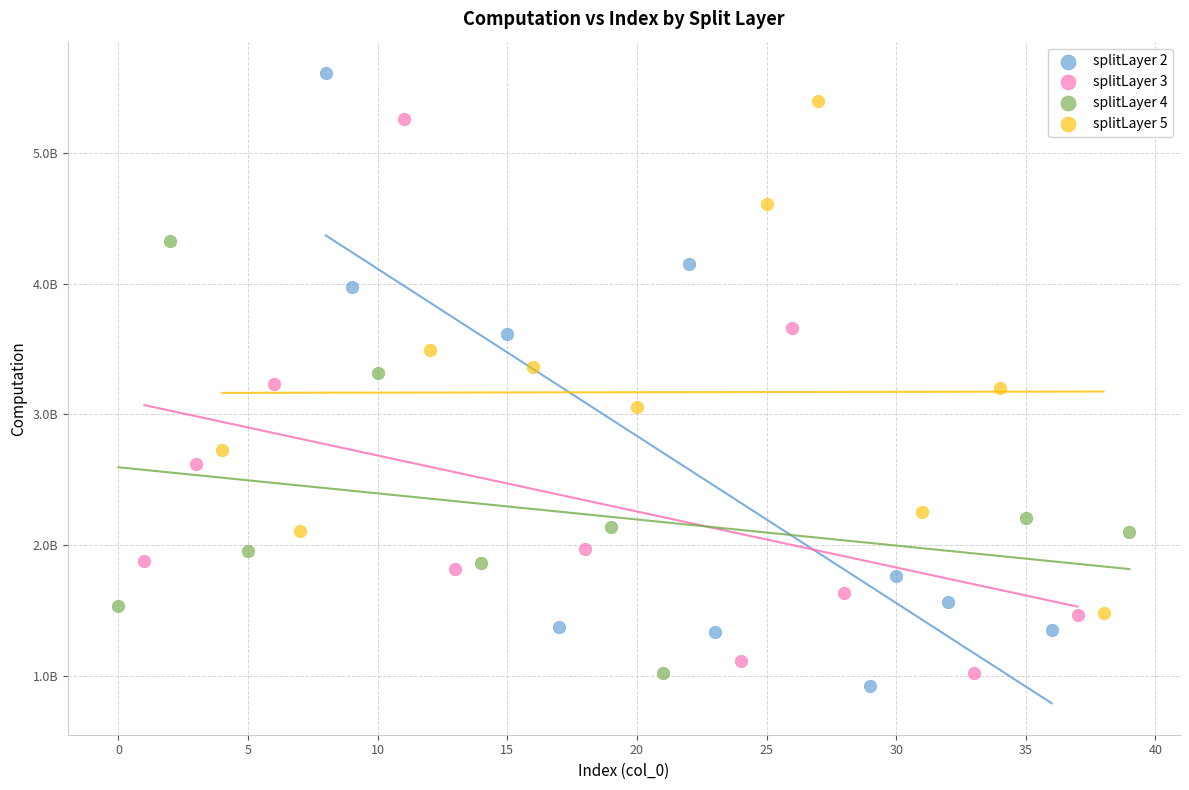

What are all the series names shown in the legend?

splitLayer 2, splitLayer 3, splitLayer 4, splitLayer 5